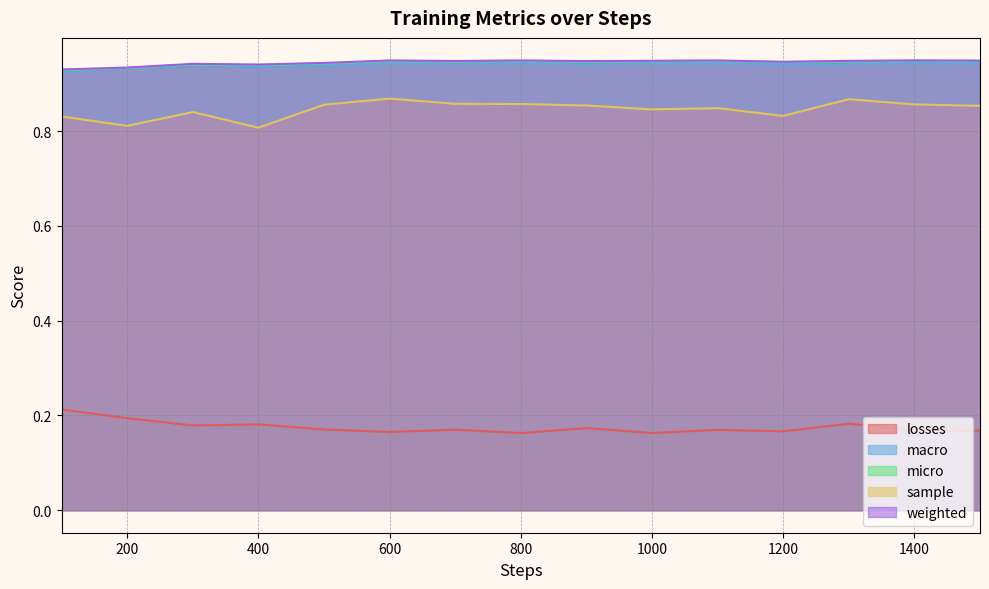

Does the chart have visible grid lines?

Yes